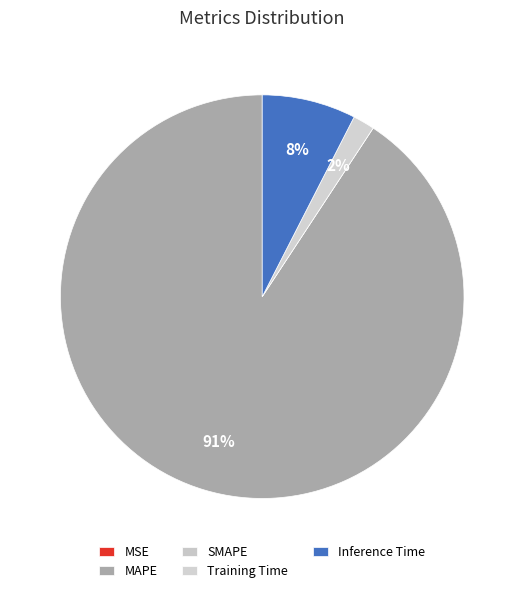

How many segments does this pie chart have?

5